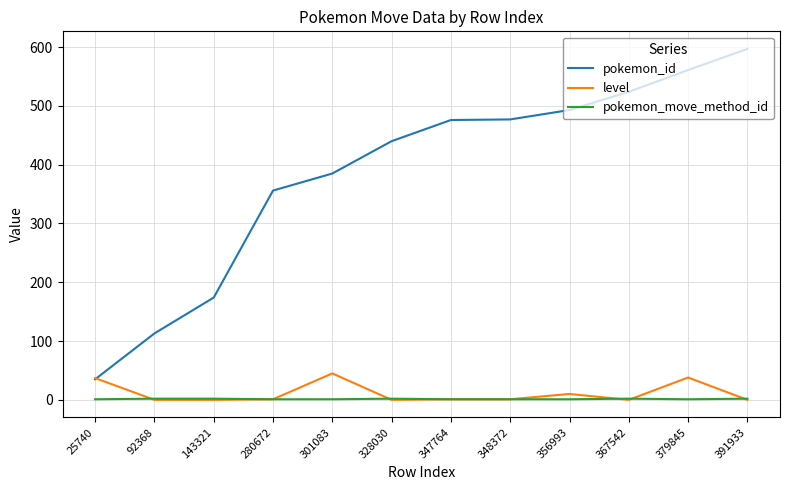

Is the value of pokemon_move_method_id at 356993 greater than the value of level at 379845?

No